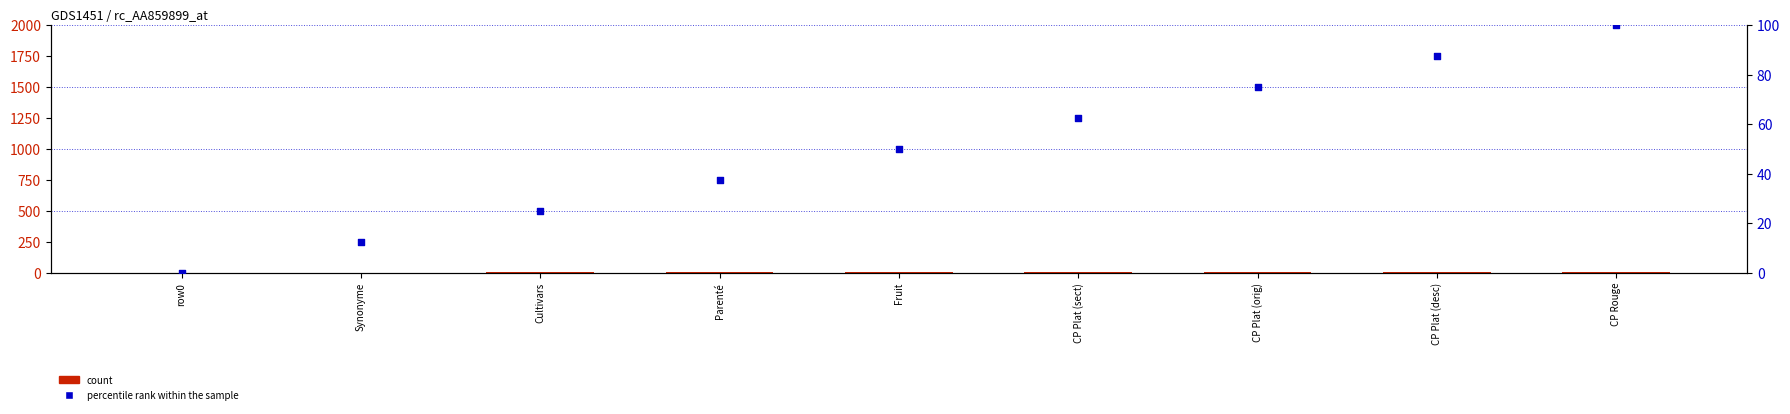

Which series reaches the maximum Y coordinate?

percentile rank within the sample